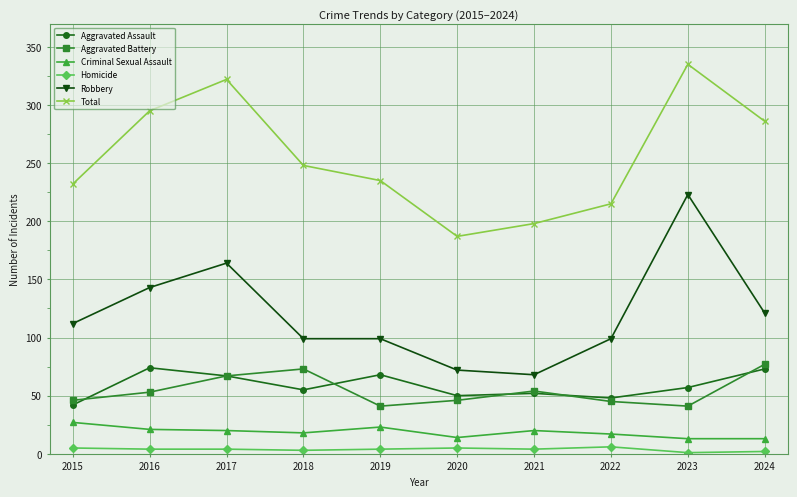

True or false: Robbery and Criminal Sexual Assault intersect in this chart.

False